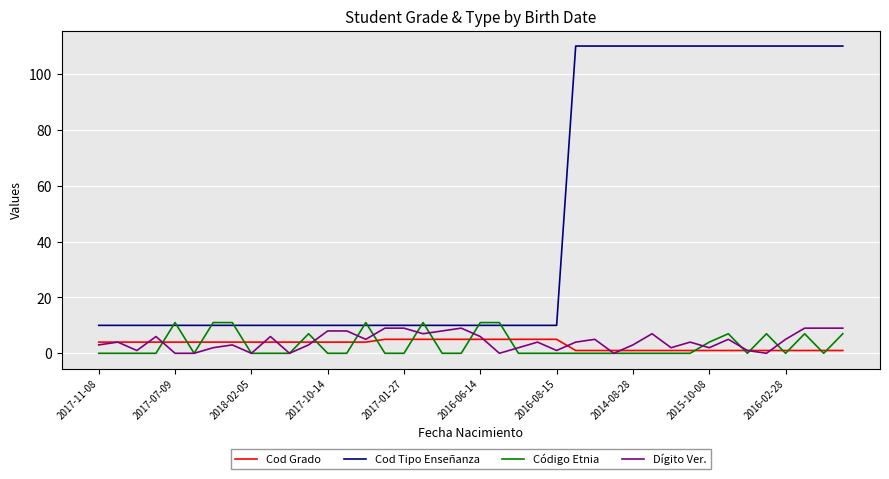

What is the maximum value shown in the chart?

110